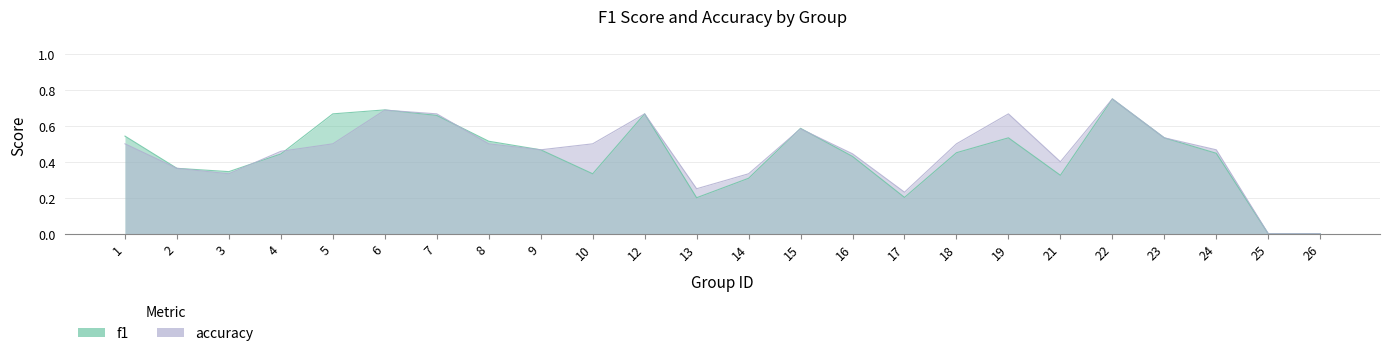

At which category is the sum across all series the highest?

22